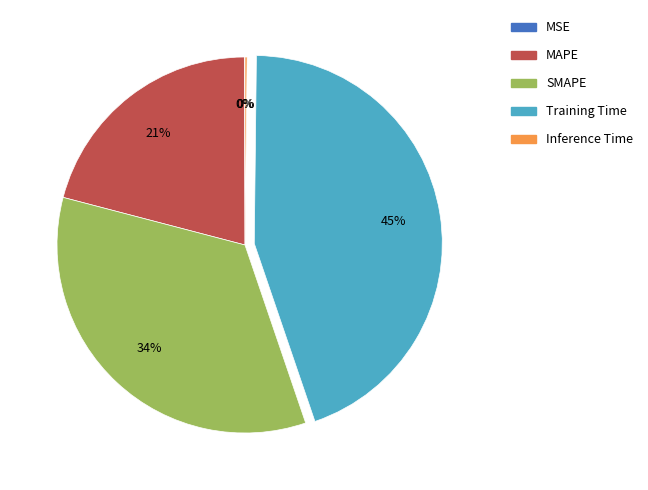

To the nearest percent, what is the difference between the largest and smallest slice percentages?

45%